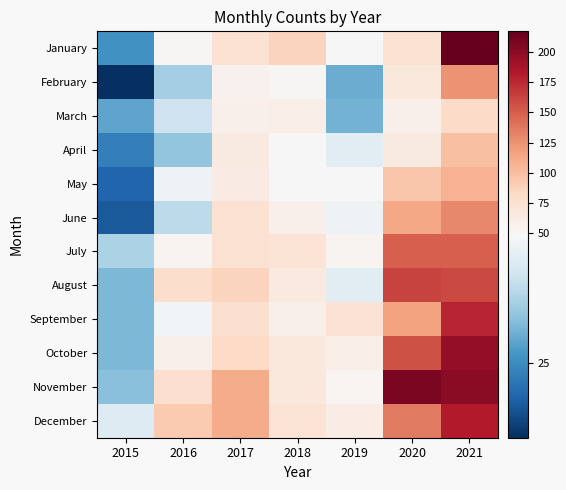

Rank the series at 2021 from lowest to highest value.

March, April, May, February, June, July, August, September, December, October, November, January